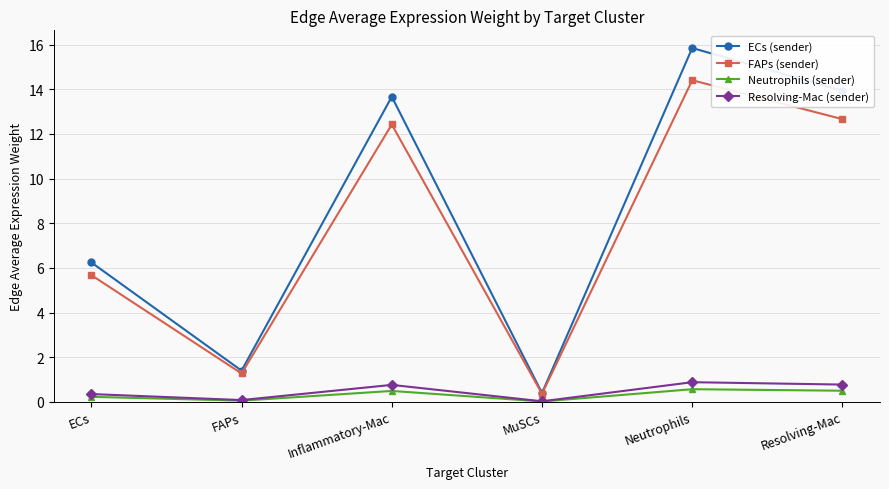

What is the label of the 4th point from the right?

Inflammatory-Mac